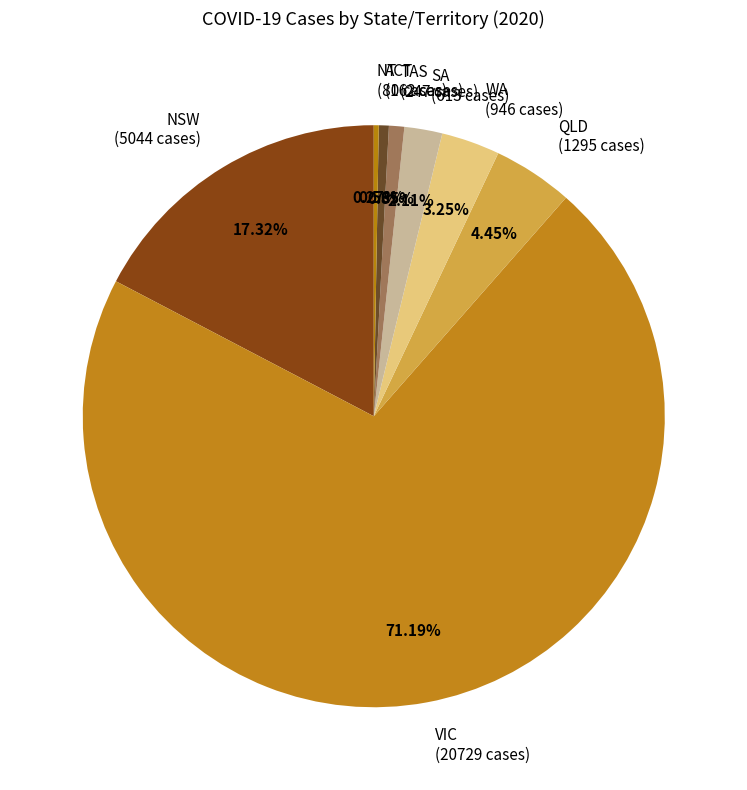

To the nearest percent, what is the difference between the largest and smallest slice percentages?

71%